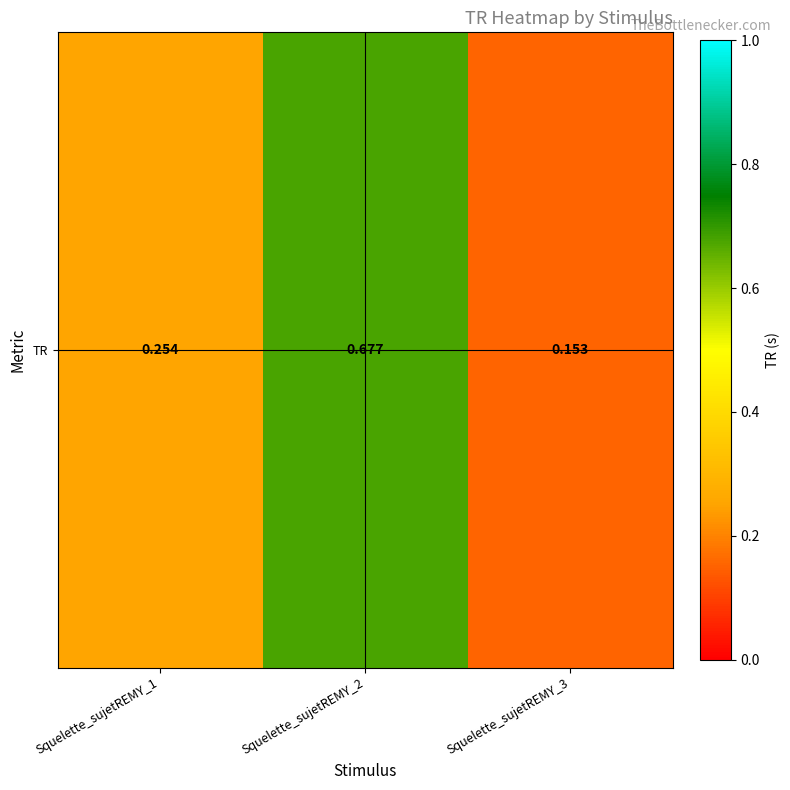

True or false: the data shows 0.4 at Squelette_sujetREMY_1.

False